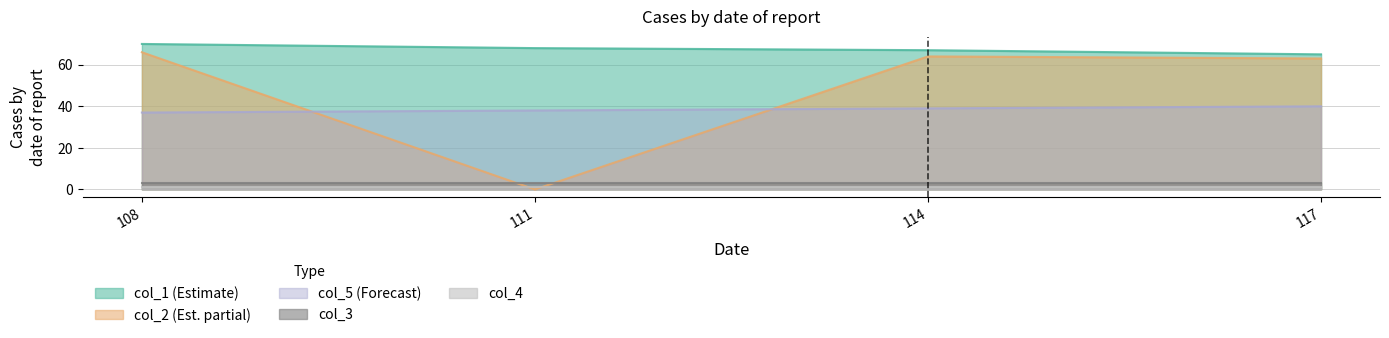

Is the value of col_1 (Estimate) at 114 greater than the value of col_3 at 114?

Yes